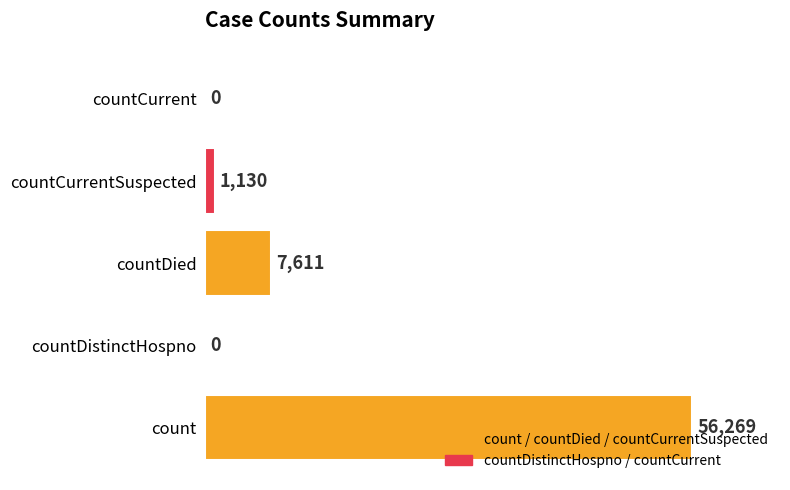

Between countDistinctHospno and countCurrentSuspected, which is larger?

countCurrentSuspected